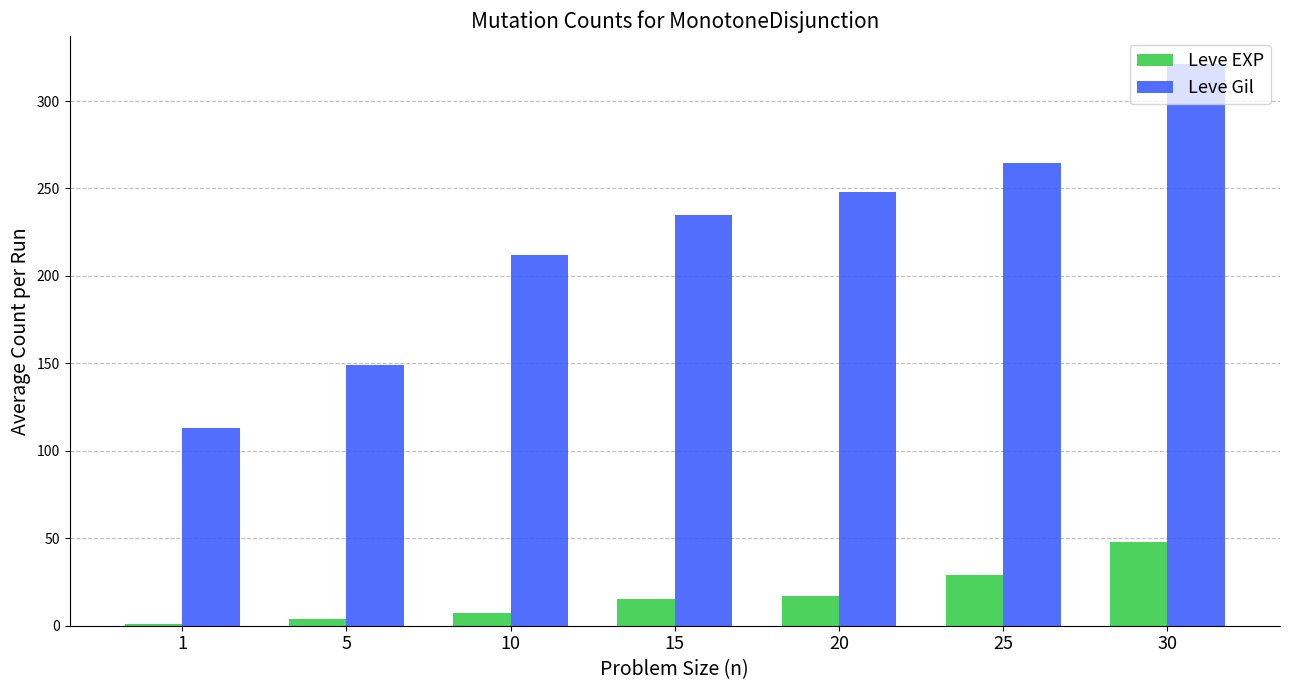

Which series has the largest range (max minus min)?

Leve Gil